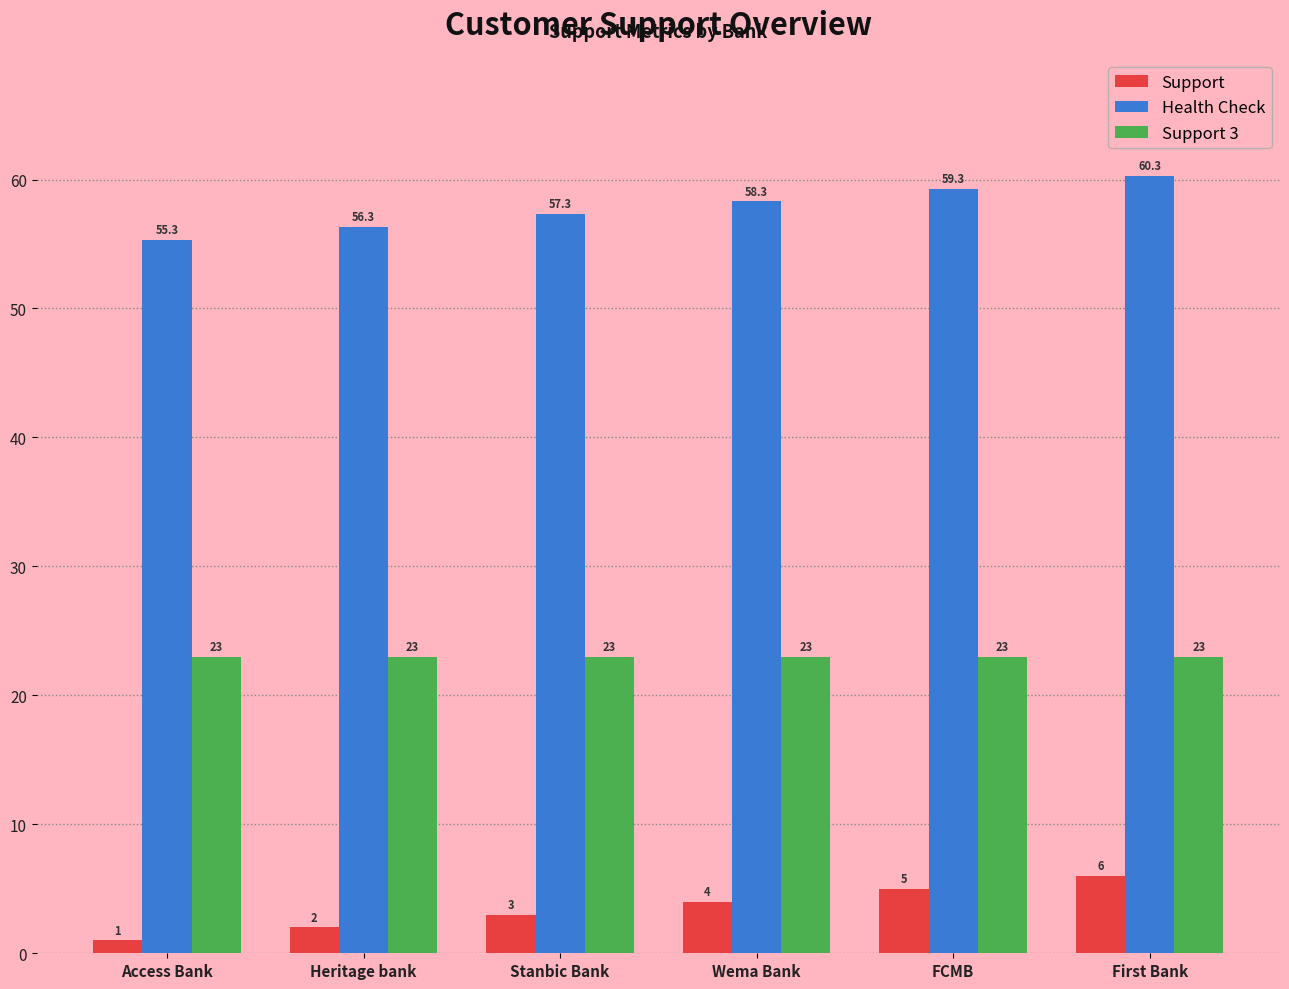

Does the chart contain any negative values?

No